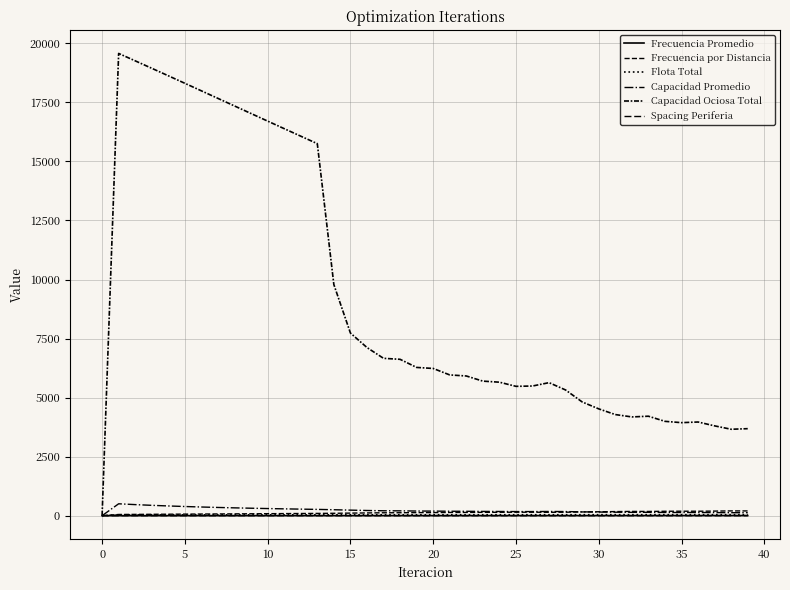

Does the chart have visible grid lines?

Yes